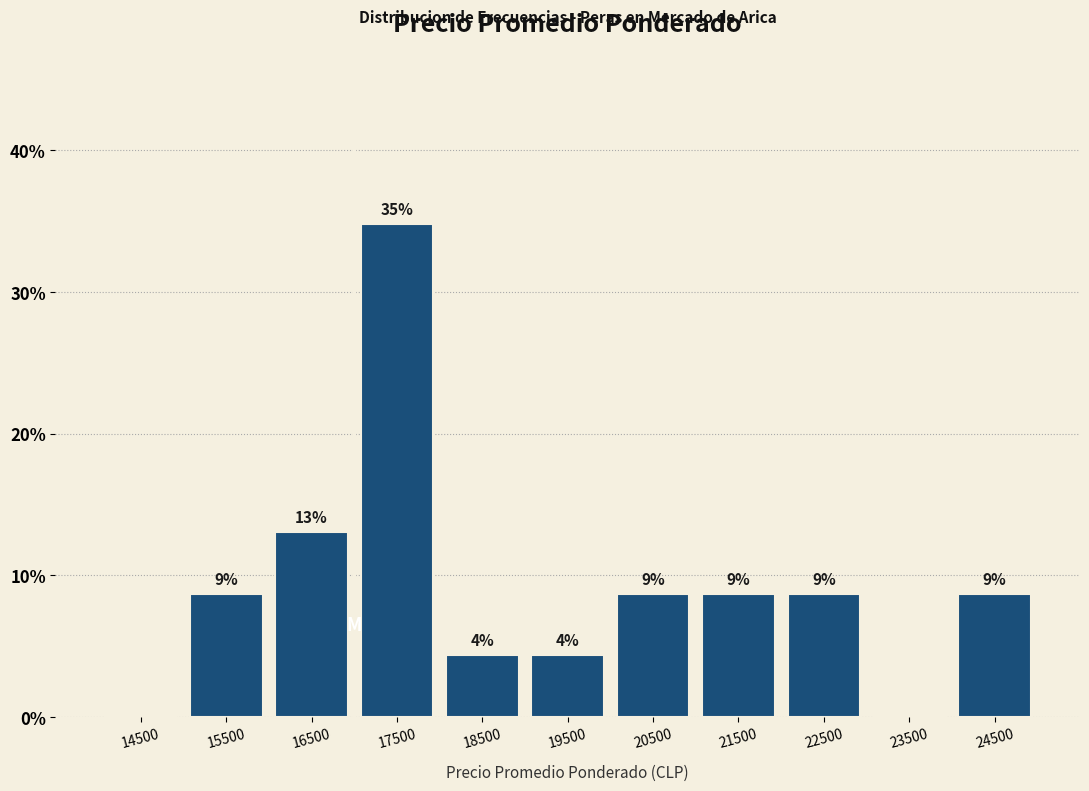

Are the bars horizontal?

No